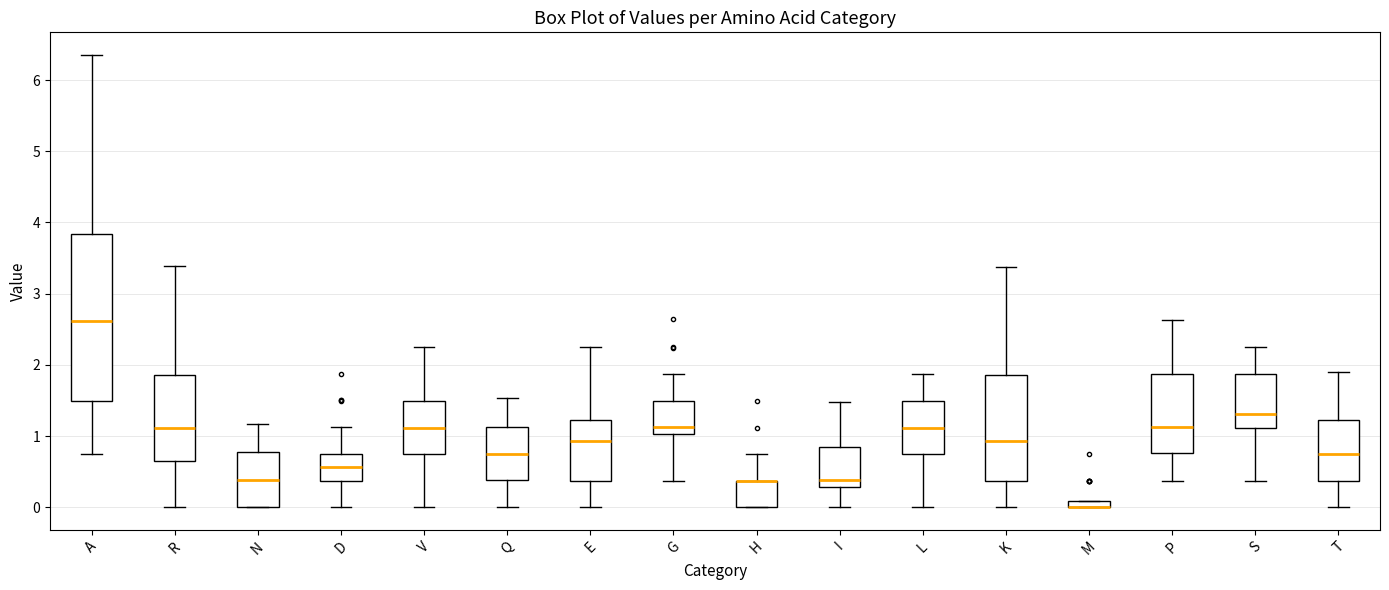

Where does the lower whisker of the box for R end on the y-axis? The values are not printed on the chart, so give them approximately, as read against the axis.

0.0